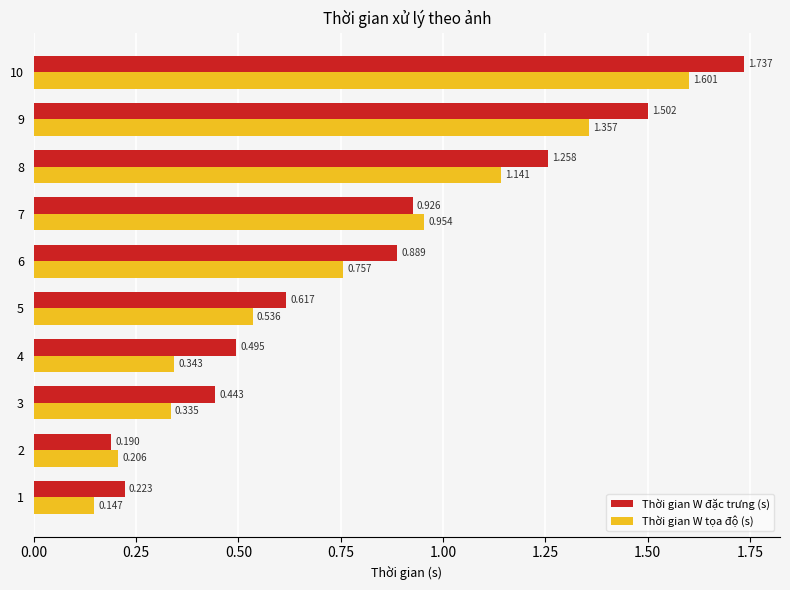

Is the value of Thời gian W tọa độ (s) at 5 greater than the value of Thời gian W đặc trưng (s) at 3?

Yes